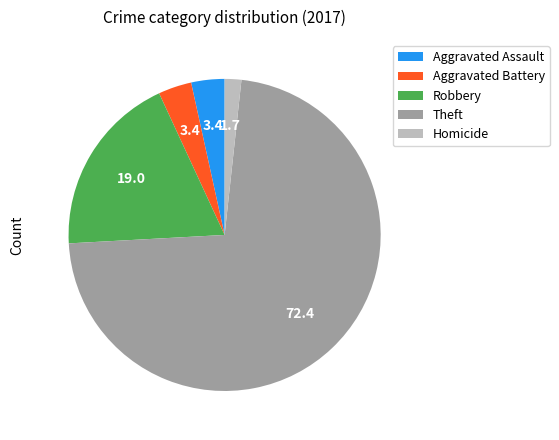

What is the smallest slice in the pie chart?

Homicide